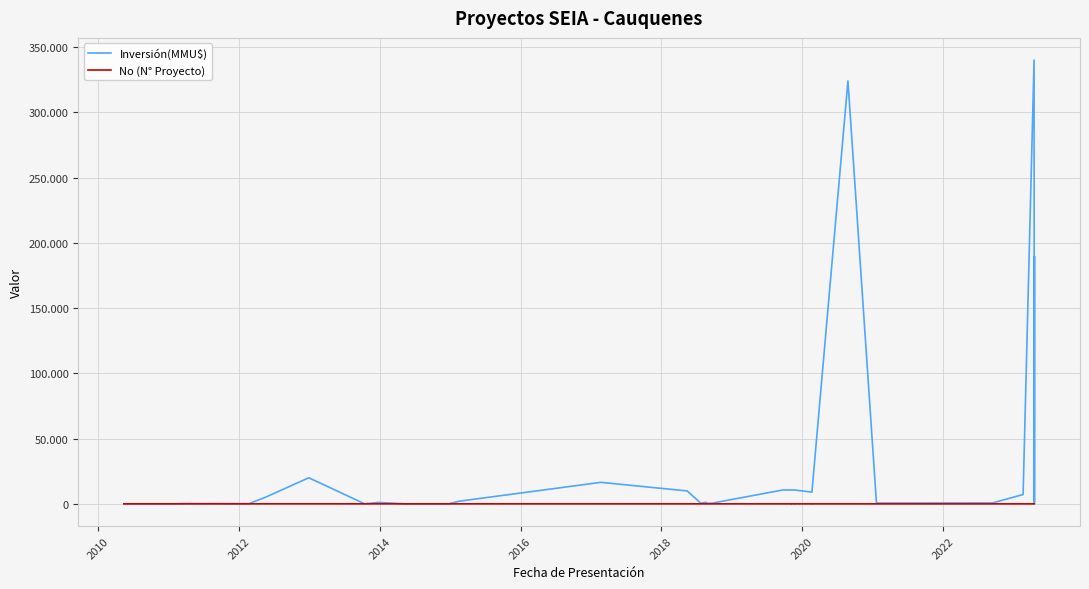

What are all the series names shown in the legend?

Inversión(MMU$), No (N° Proyecto)